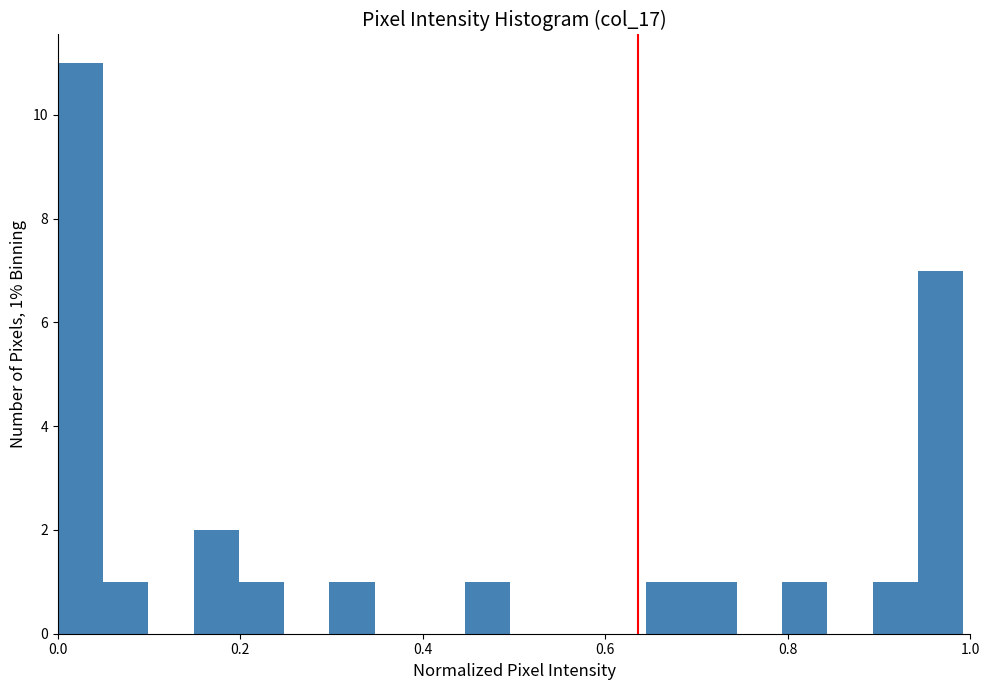

Around what value on the x-axis is the tallest bar? Give the approximate position of its centre, as read against the axis.

0.02